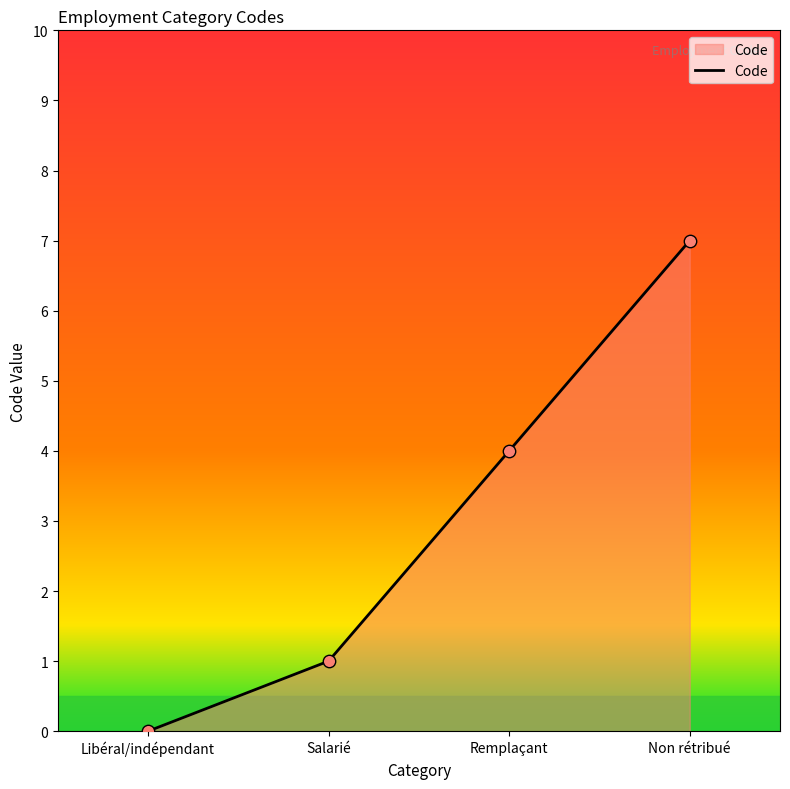

Approximately how many times larger is the value at Salarié compared to Non rétribué?

0.1